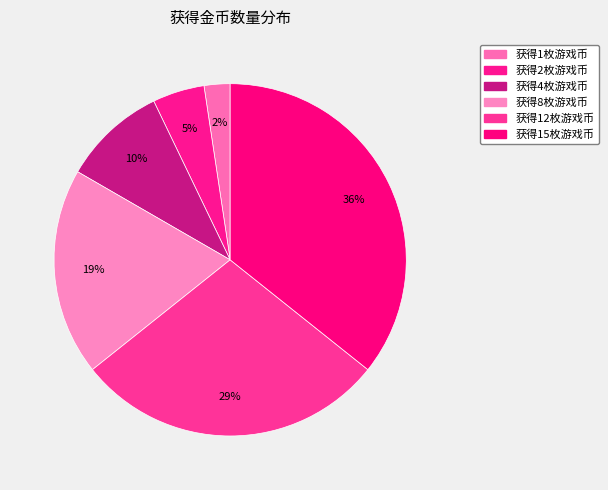

Count the number of slices in the pie.

6